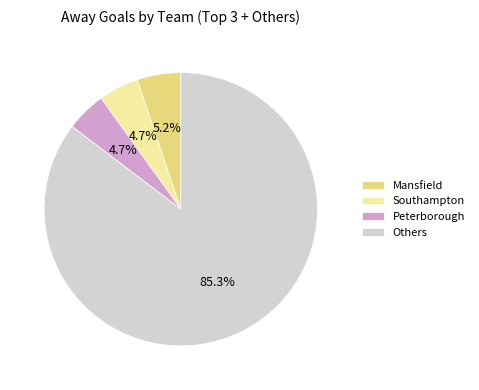

Do Southampton and Others together represent more than half of the pie?

Yes